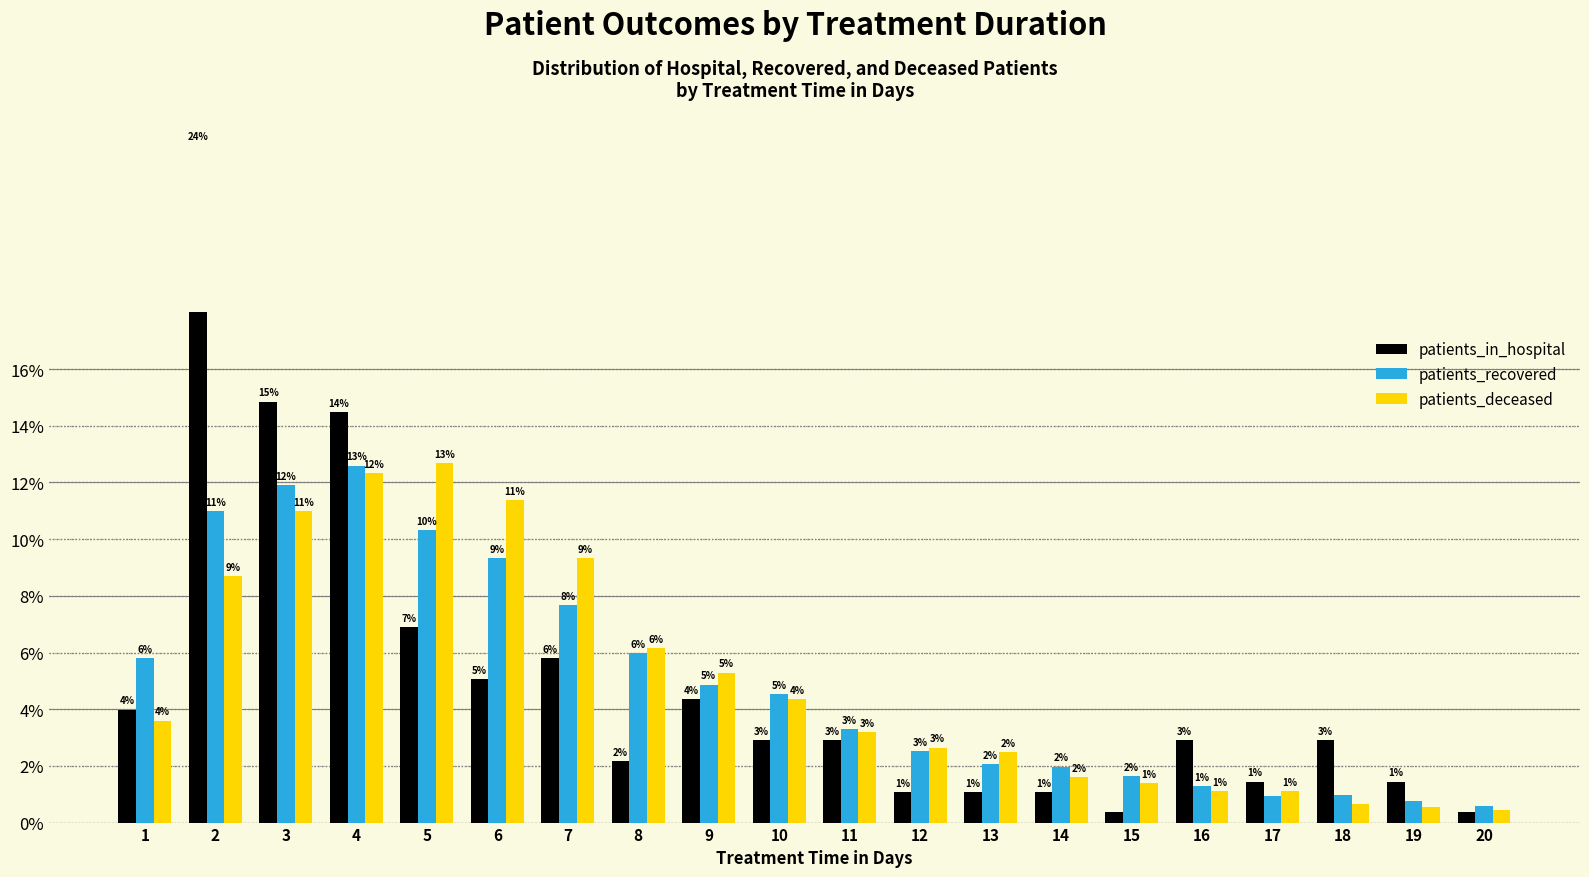

What is the difference between the highest and lowest values at 15?

1.3